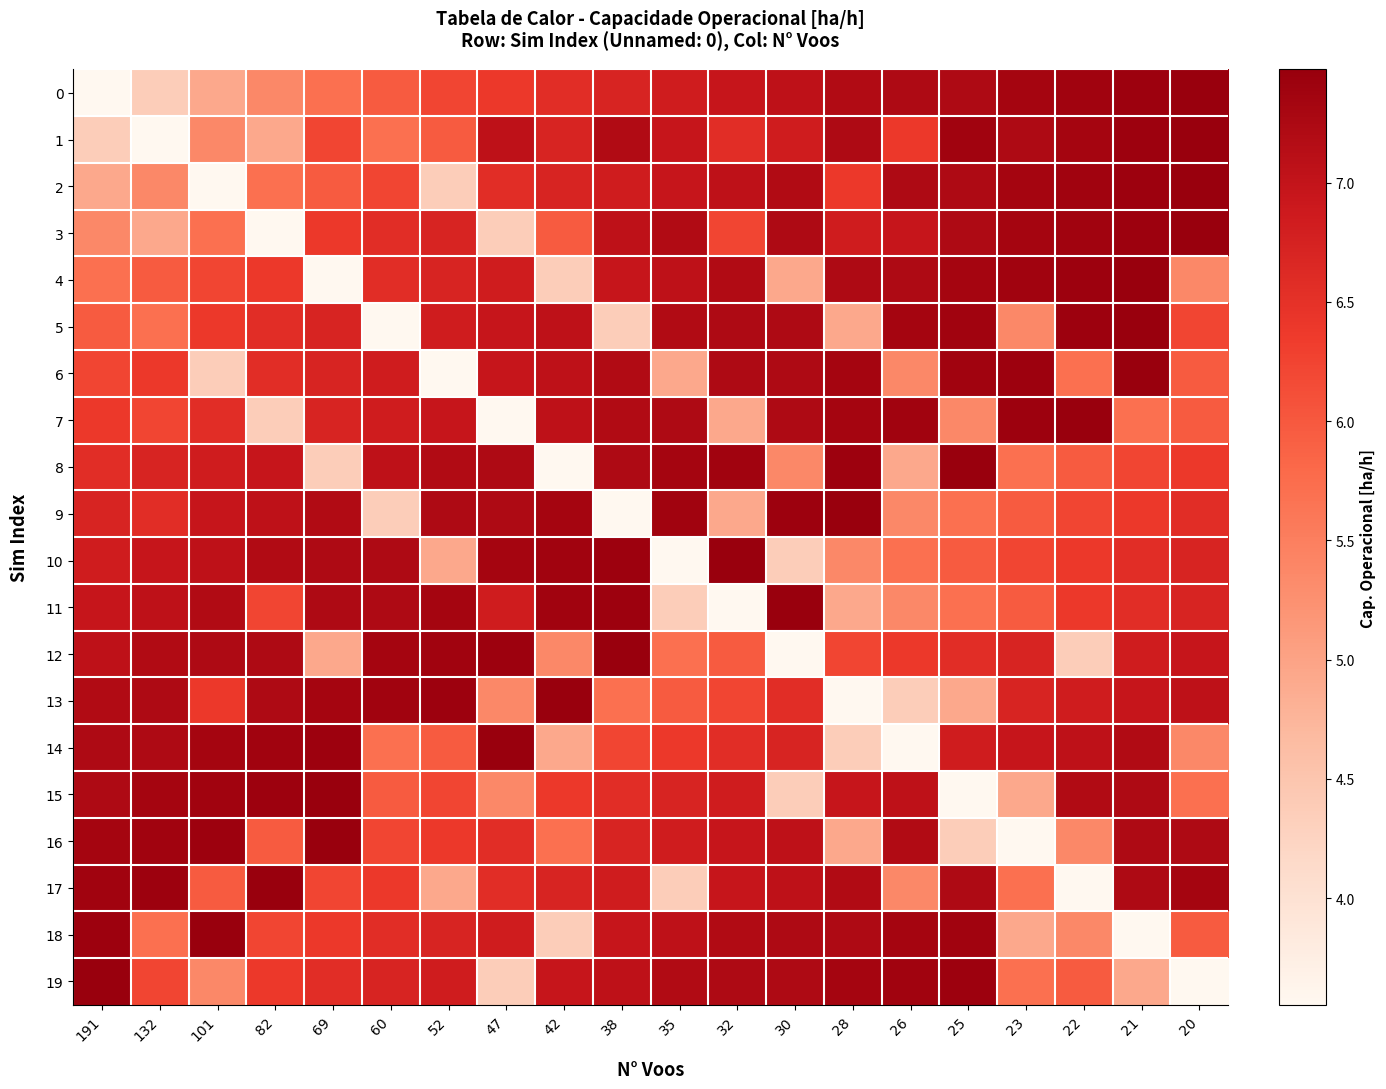

What is the spread (max minus min) of values at 47?

3.9